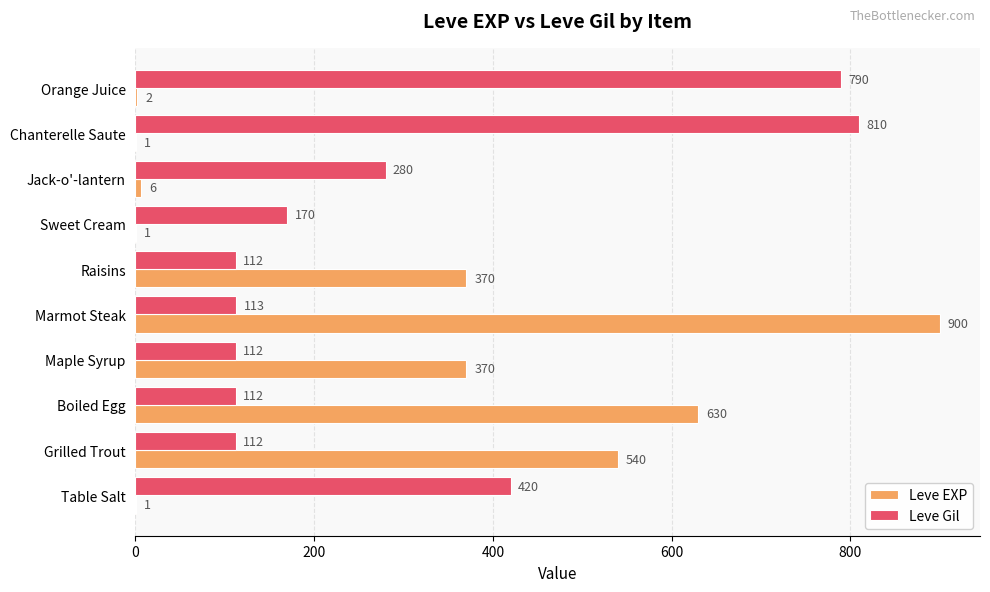

What is the maximum value shown in the chart?

900